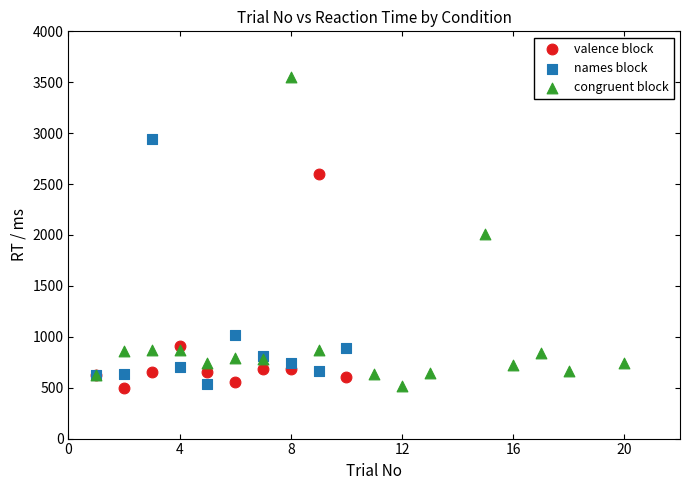

Which series contains the highest Y value?

congruent block